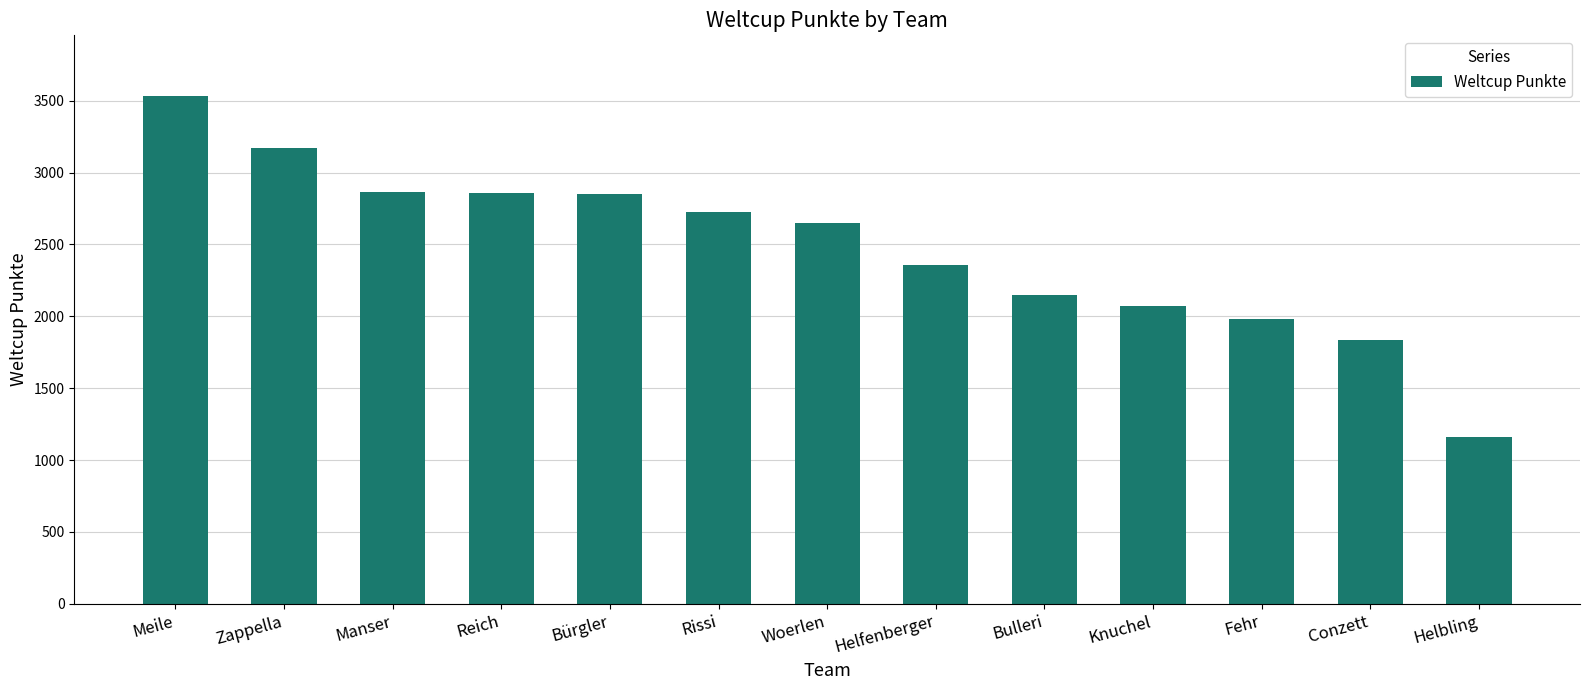

What is the difference between the maximum and minimum values?

2373